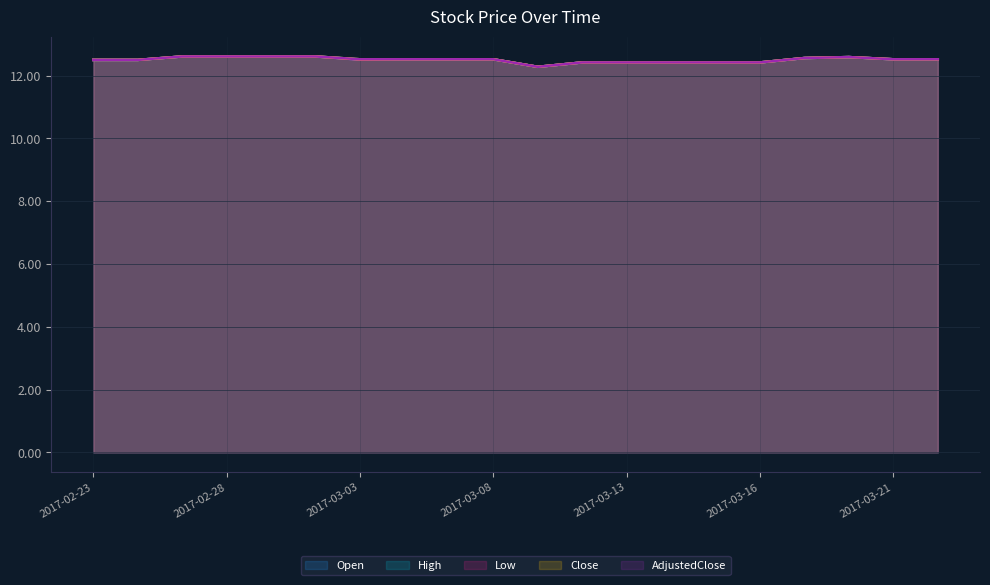

Rank the categories by Close value from highest to lowest.

2017-02-27, 2017-02-28, 2017-03-01, 2017-03-02, 2017-03-20, 2017-03-17, 2017-03-21, 2017-03-22, 2017-03-03, 2017-03-06, 2017-03-07, 2017-03-08, 2017-02-23, 2017-02-24, 2017-03-10, 2017-03-13, 2017-03-14, 2017-03-15, 2017-03-16, 2017-03-09